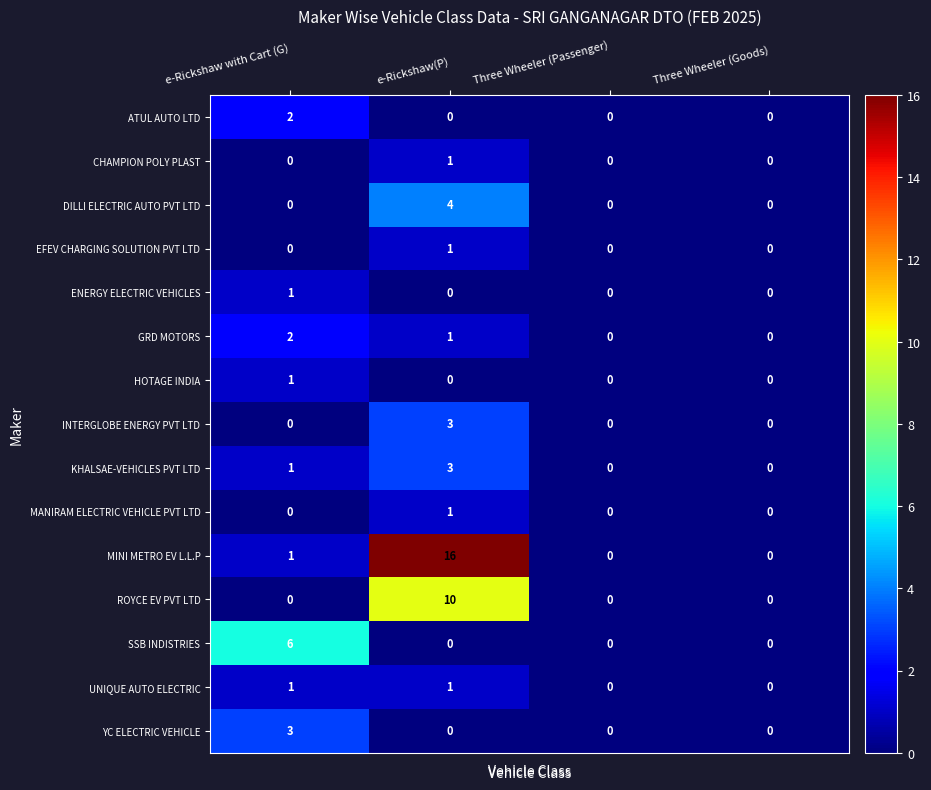

Which series has the largest total across all categories?

MINI METRO EV L.L.P